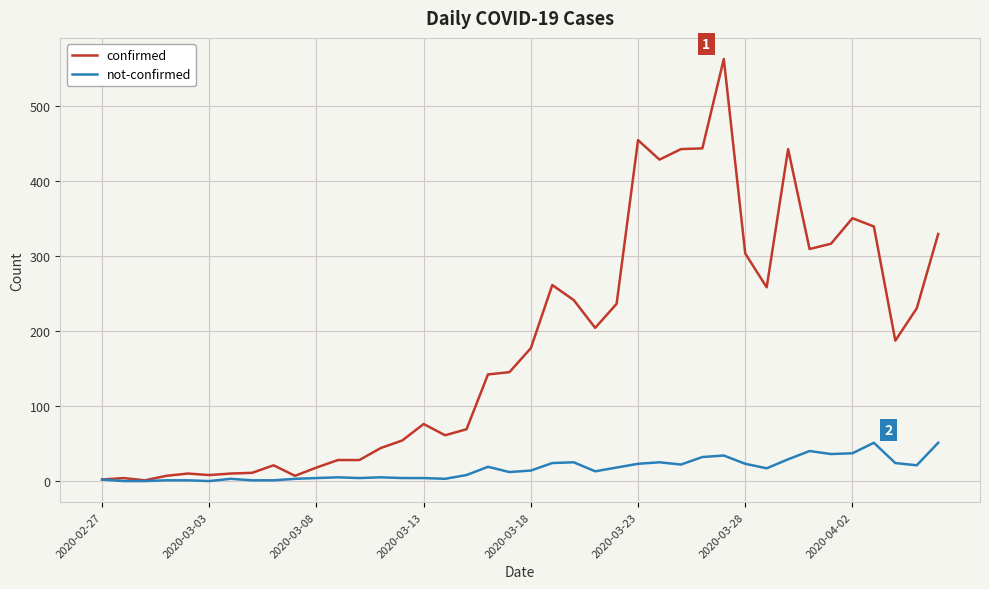

What is the highest value of the not-confirmed series?

51